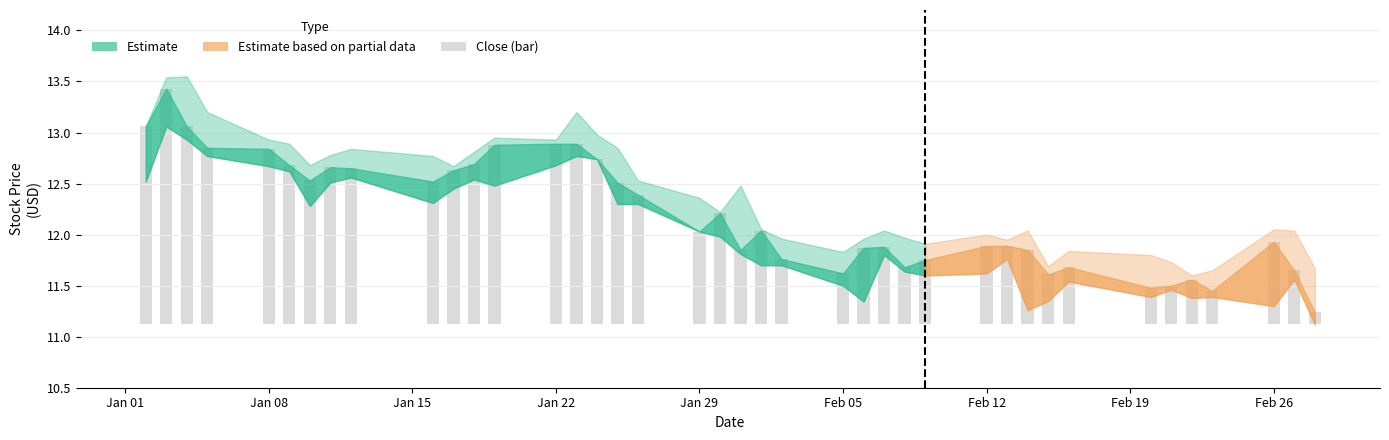

What is the greatest value displayed?

13.6